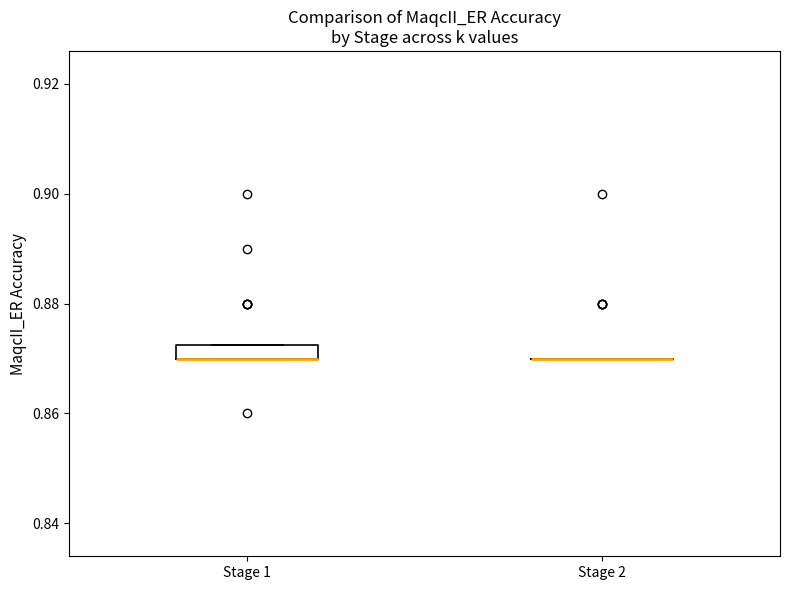

Which box is the tallest, from its lower edge to its upper edge?

Stage 1